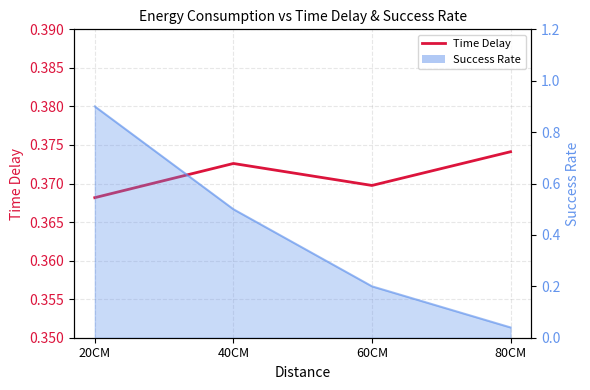

What is the label of the 1st point from the right?

80CM